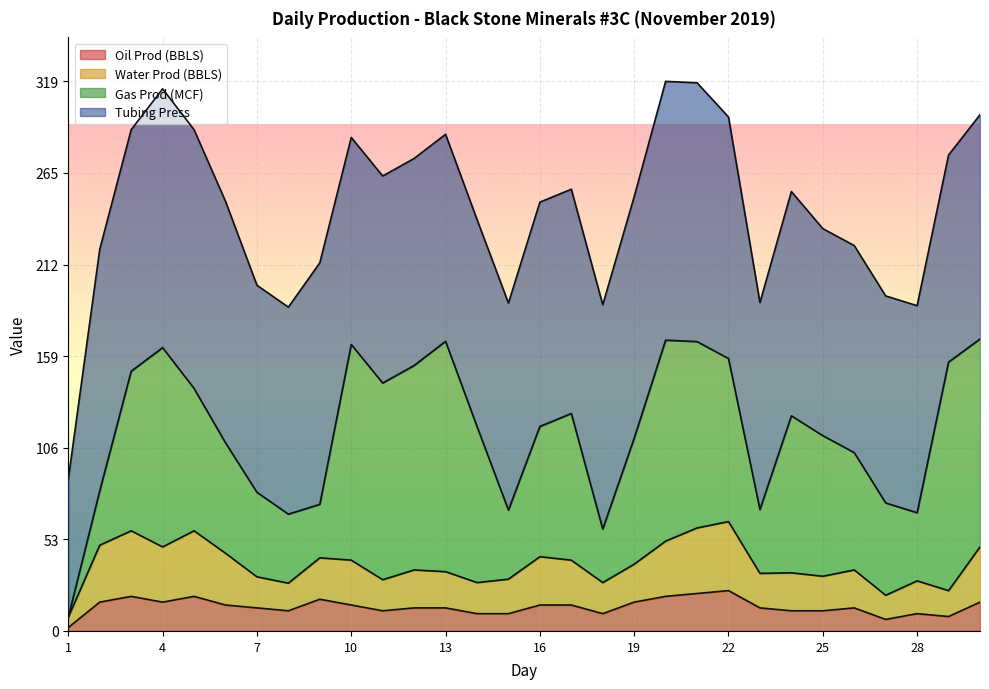

The value of Water Prod (BBLS) at 9 is 11.7. True or false?

False